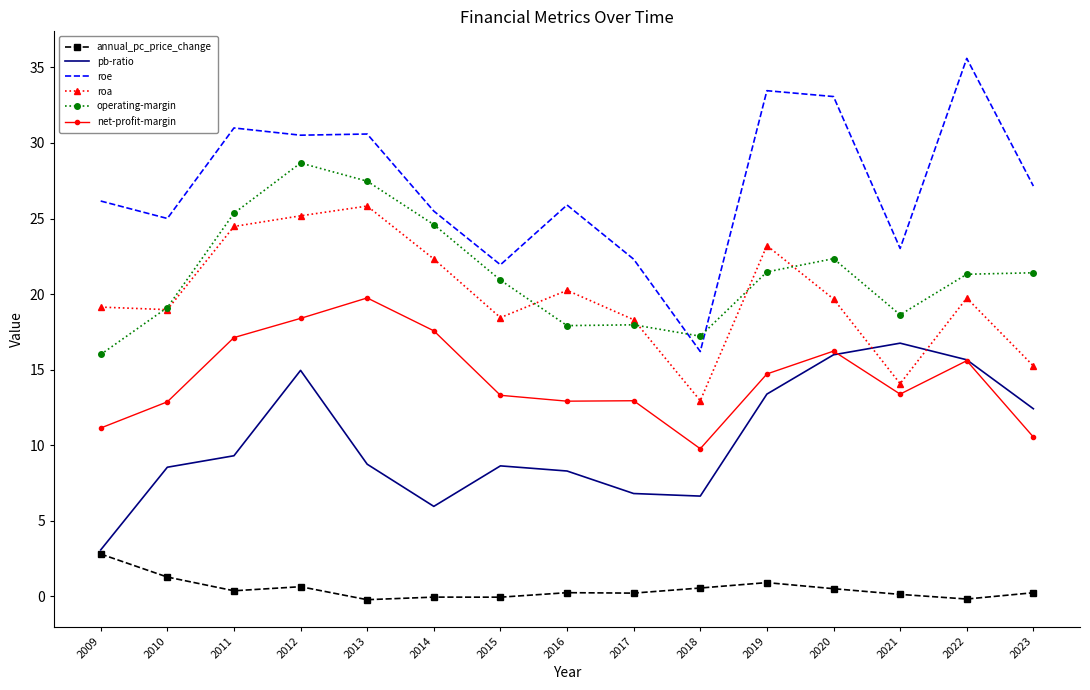

True or false: annual_pc_price_change and roe intersect in this chart.

False